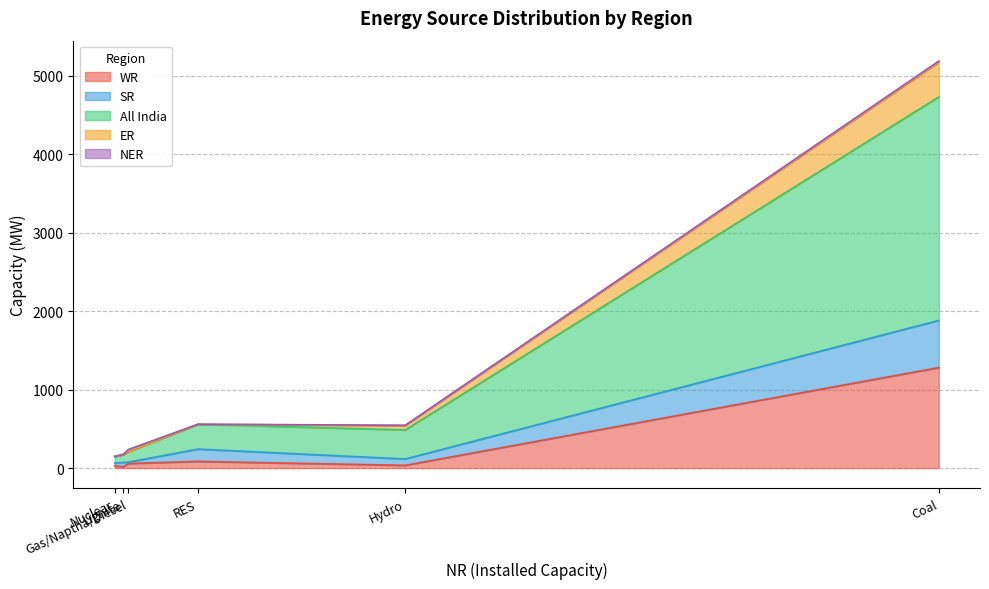

Reading left to right, what are all the values shown in this chart?

WR: Coal=1281	Lignite=17	Hydro=35	Nuclear=29	Gas/Naptha/Diesel=58	RES=85
SR: Coal=601	Lignite=55	Hydro=81	Nuclear=34	Gas/Naptha/Diesel=17	RES=157
All India: Coal=2848	Lignite=101	Hydro=370	Nuclear=86	Gas/Naptha/Diesel=134	RES=316
ER: Coal=444	Lignite=0	Hydro=56	Nuclear=0	Gas/Naptha/Diesel=0	RES=1
NER: Coal=14	Lignite=0	Hydro=4	Nuclear=0	Gas/Naptha/Diesel=28	RES=0